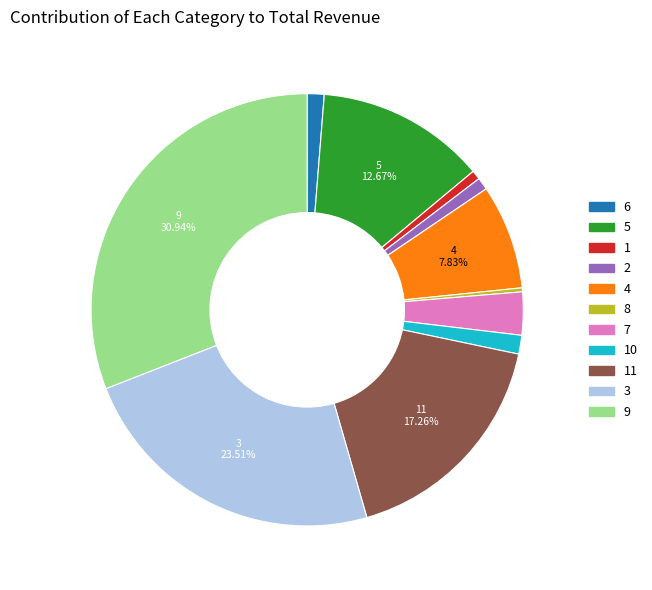

To the nearest percent, what portion does 2 represent?

1%